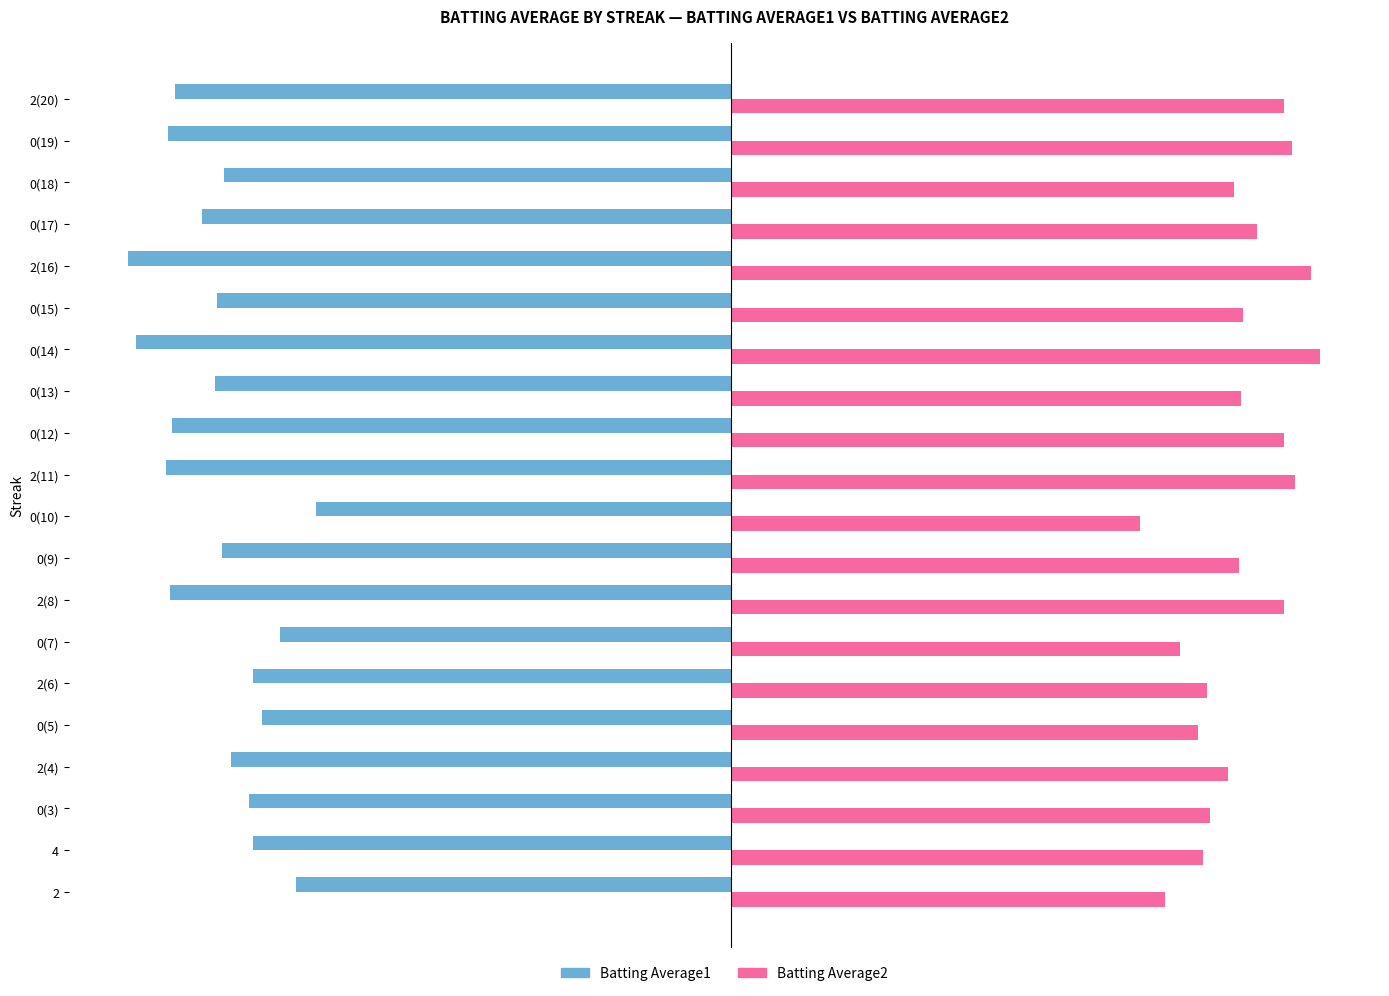

At which label is Batting Average2 closest to 0?

0(10)